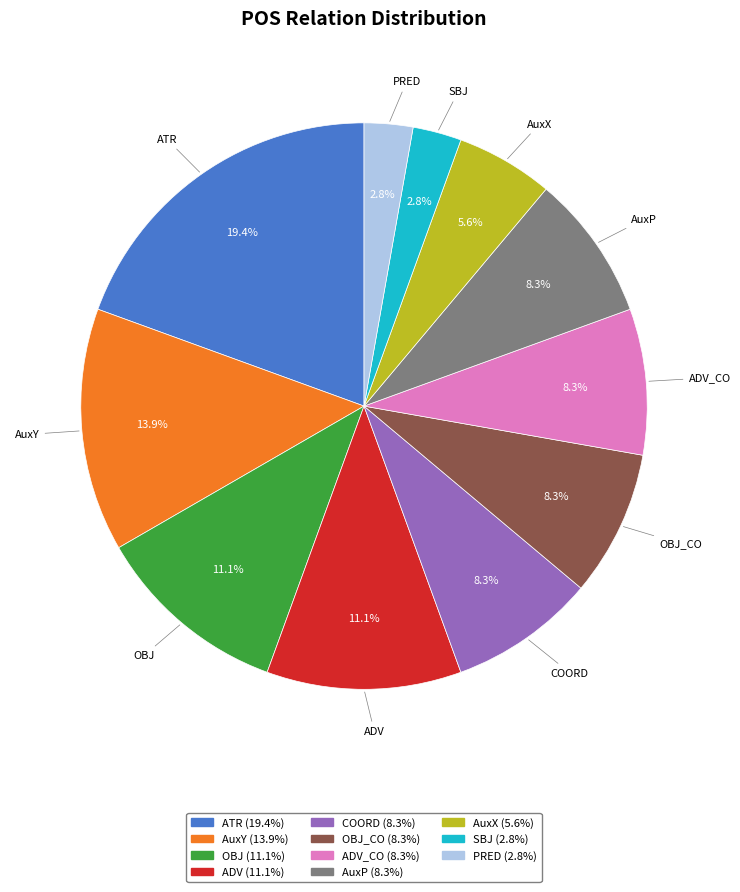

To the nearest percent, what is the difference between the largest and smallest slice percentages?

17%